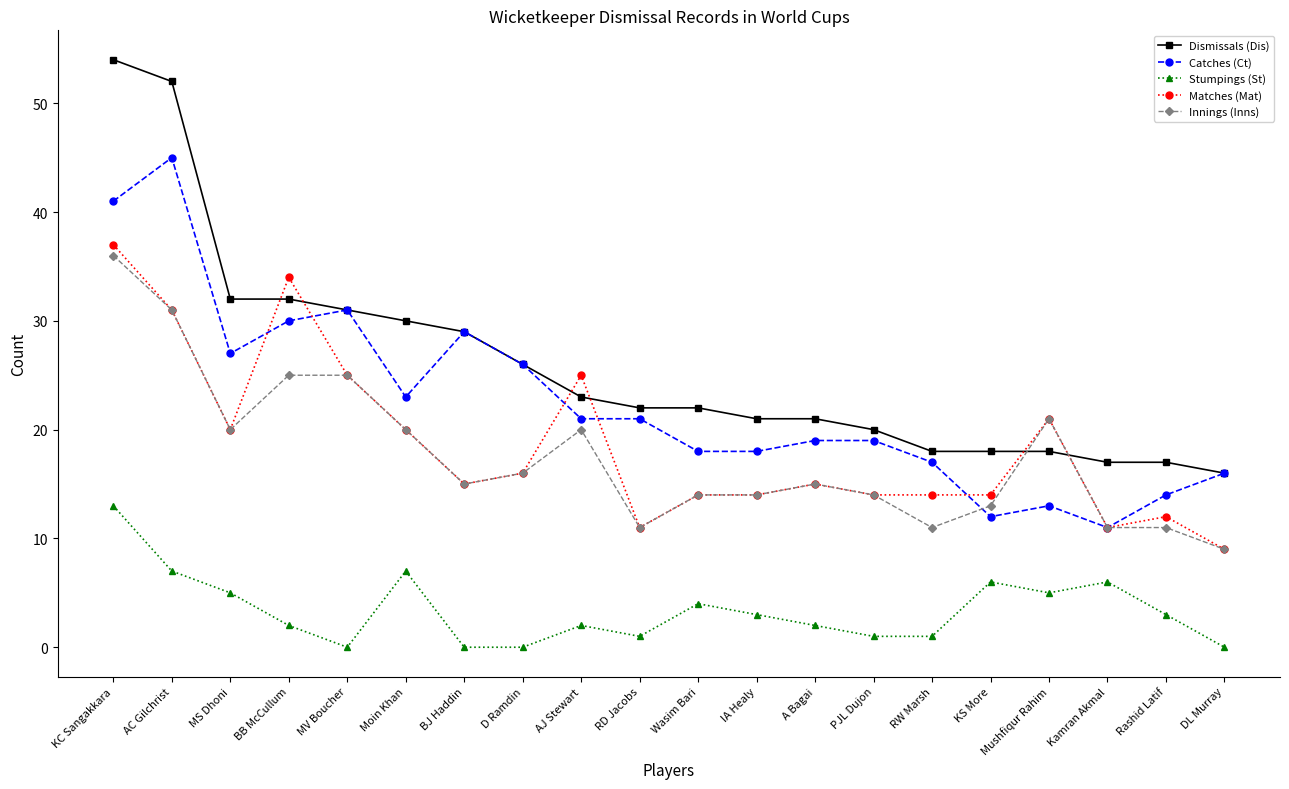

What is the average value of the Catches (Ct) series?

23